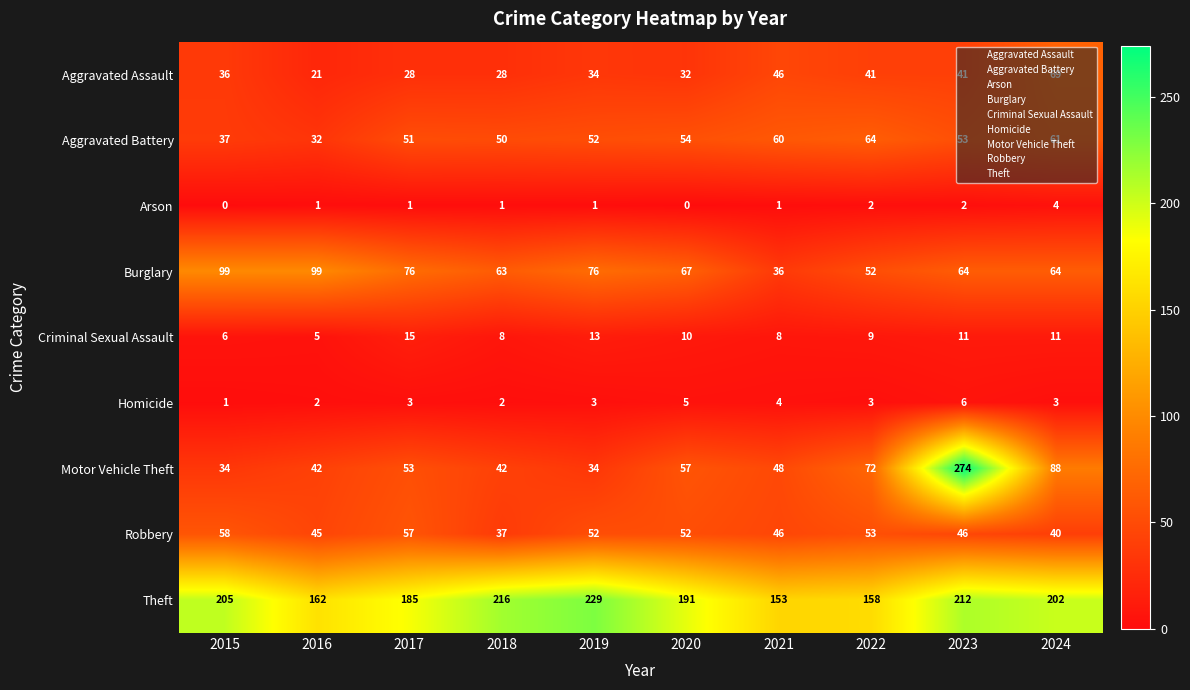

The value of Motor Vehicle Theft at 2021 is 48. True or false?

True